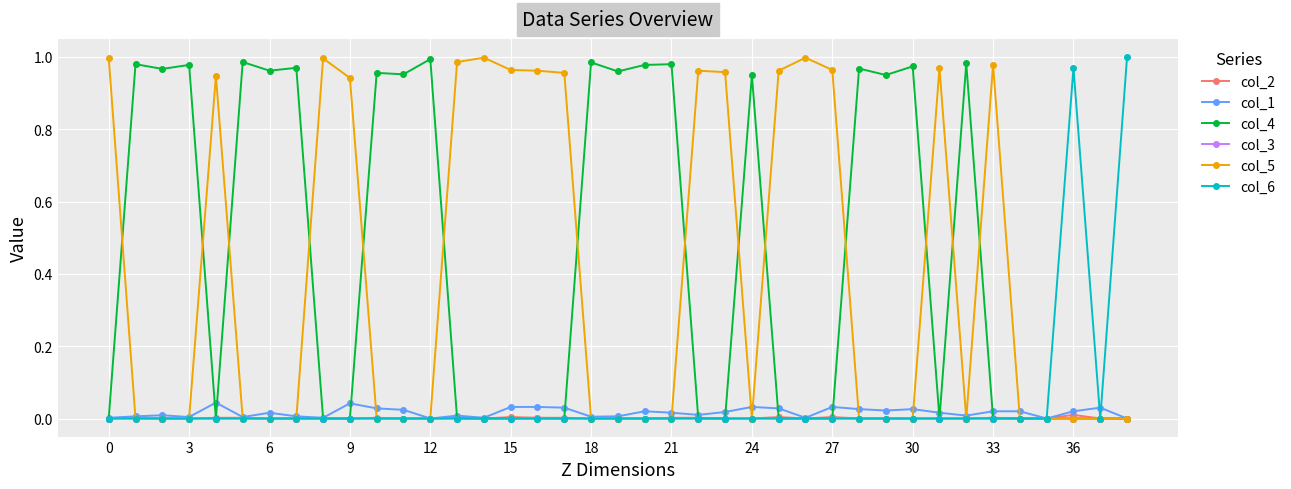

True or false: col_5 has more than 2 interior local peaks.

True